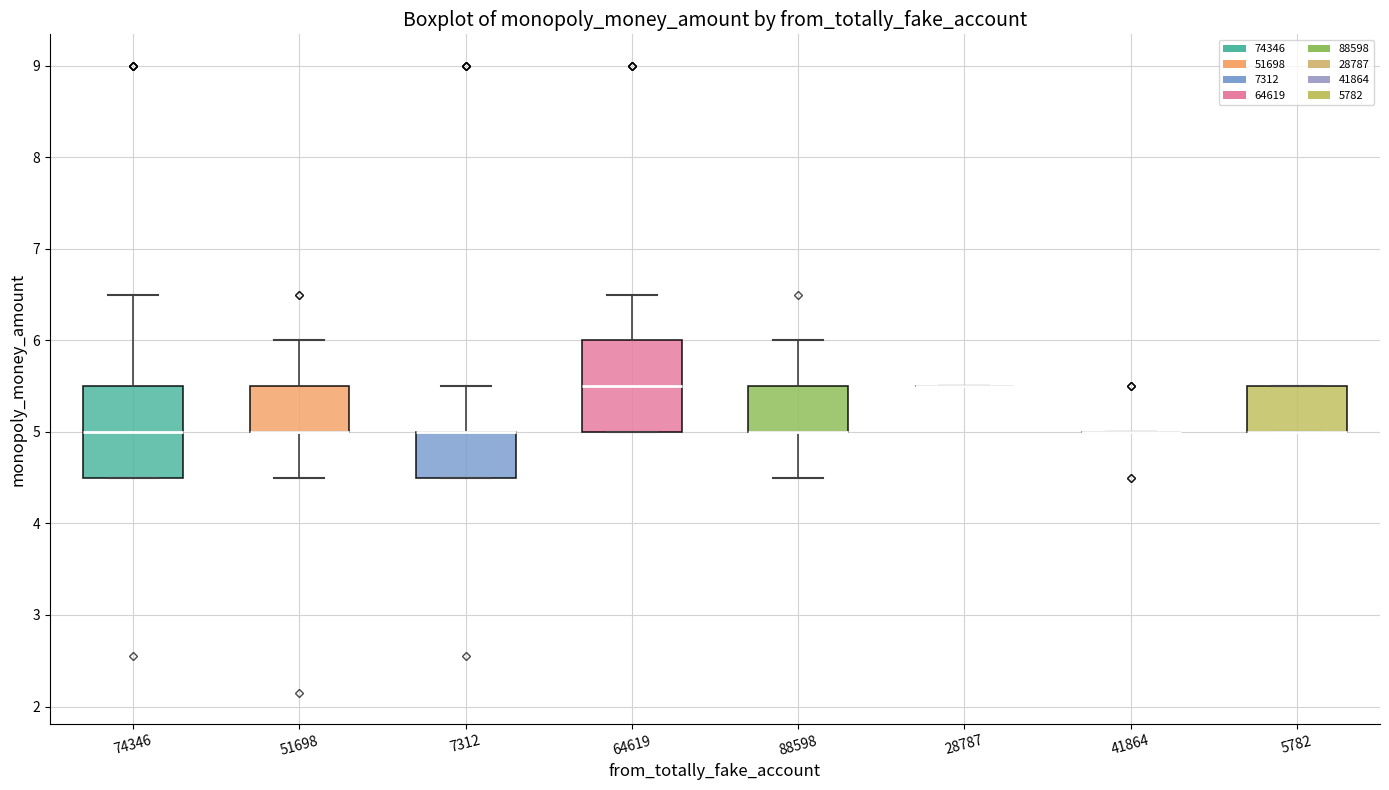

Reading left to right, read every box against the y-axis: the position of its median line, the range the box covers, and the ends of its whiskers. The values are not printed on the chart, so give them approximately, as read against the axis.

74346: median 5.0, box 4.5 to 5.5, whiskers 4.5 to 6.5
51698: median 5.0 (drawn on the box's lower edge), box 5.0 to 5.5, whiskers 4.5 to 6.0
7312: median 5.0 (drawn on the box's upper edge), box 4.5 to 5.0, whiskers 4.5 to 5.5
64619: median 5.5, box 5.0 to 6.0, whiskers 5.0 to 6.5
88598: median 5.0 (drawn on the box's lower edge), box 5.0 to 5.5, whiskers 4.5 to 6.0
28787: box collapsed to a line at 5.5, whiskers 5.5 to 5.5
41864: box collapsed to a line at 5.0, whiskers 5.0 to 5.0
5782: median 5.0 (drawn on the box's lower edge), box 5.0 to 5.5, whiskers 5.0 to 5.5